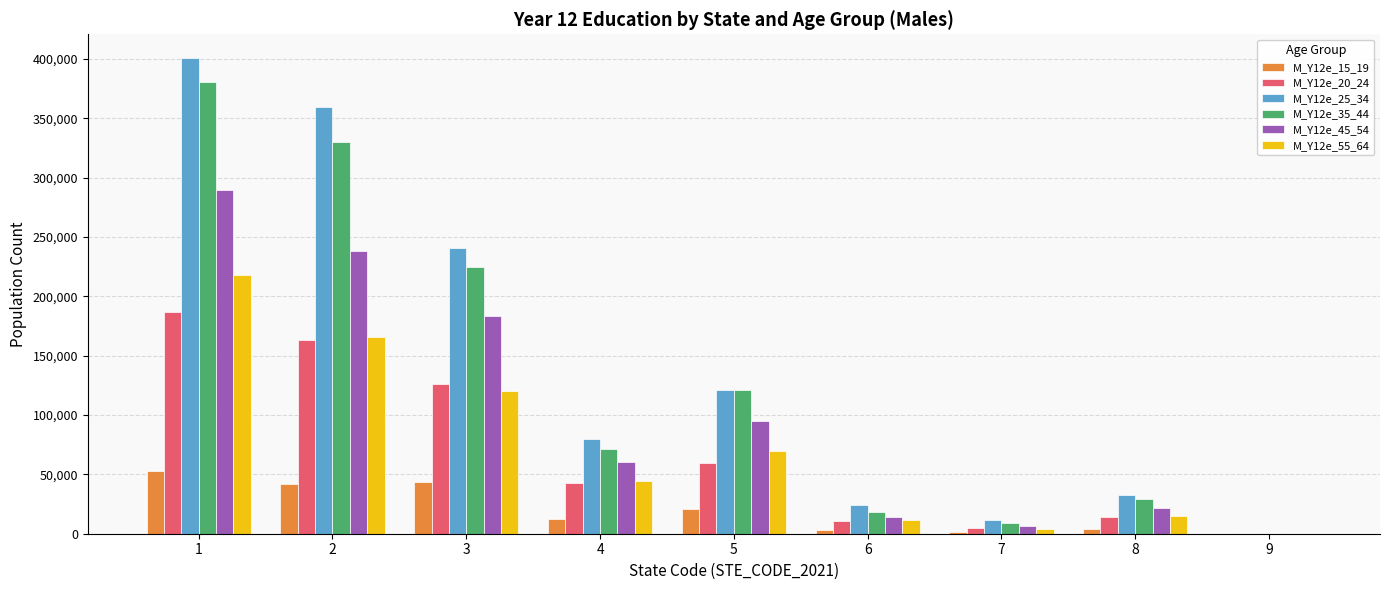

What is the greatest value displayed?

400636